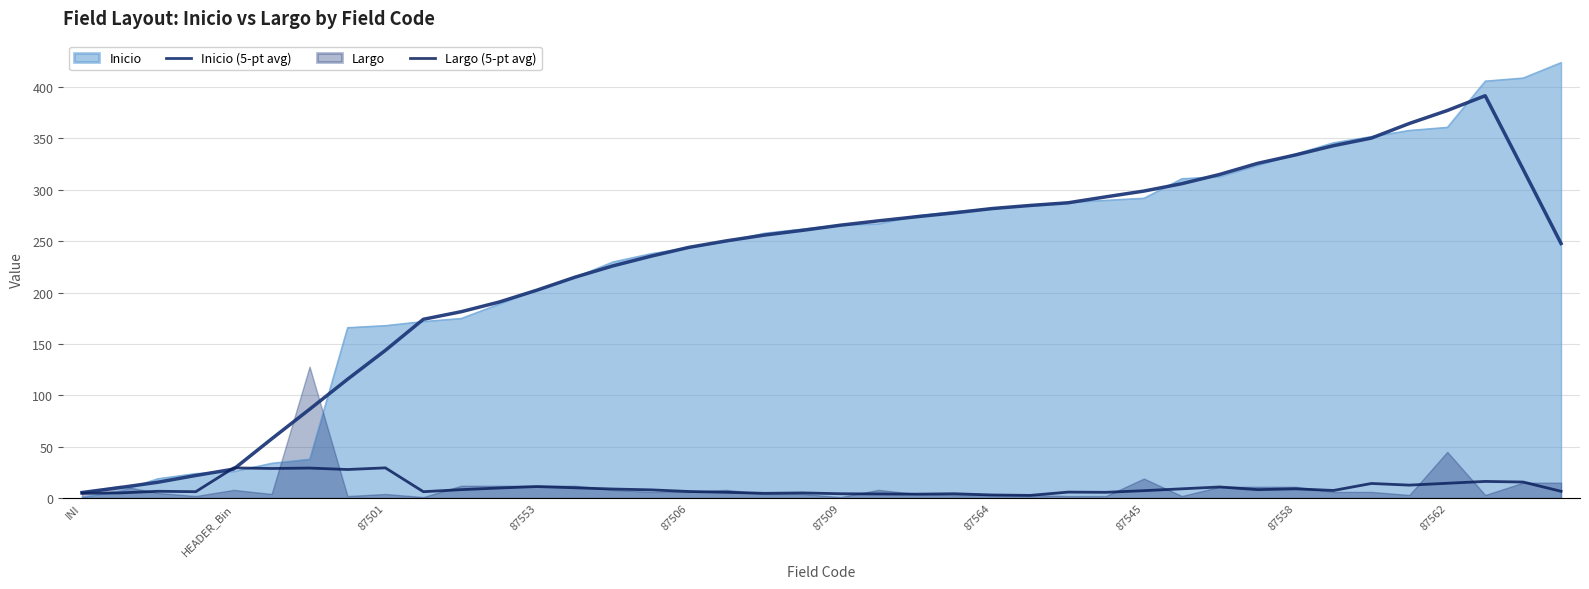

Reading left to right, transcribe all the data shown in this chart.

Inicio (5-pt avg): 5.4	10.2	15.4	22.0	28.2	57.6	86.4	115.6	143.8	174.0	181.4	190.8	202.4	215.0	226.0	235.4	244.0	250.4	256.0	260.6	265.6	269.8	273.8	277.6	281.8	284.8	287.4	293.2	298.8	306.0	315.0	325.8	334.0	343.0	350.4	364.6	377.2	391.6	320.0	247.8
Largo (5-pt avg): 4.6	5.0	6.6	6.2	29.4	28.8	29.2	27.8	29.4	6.2	8.2	9.8	11.2	10.0	8.8	8.0	6.4	5.6	4.6	5.0	4.2	4.0	3.8	4.2	3.0	2.6	5.8	5.6	7.2	9.0	10.8	8.2	9.0	7.4	14.2	12.6	14.4	16.2	15.6	6.6